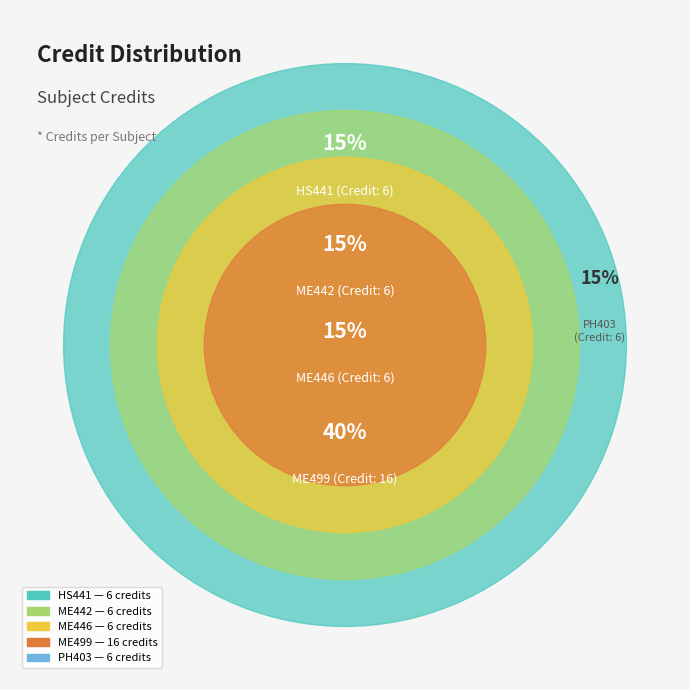

What percentage is the PH403
Photovoltaics &
Fuel Cell Technology slice, to the nearest percent?

15%